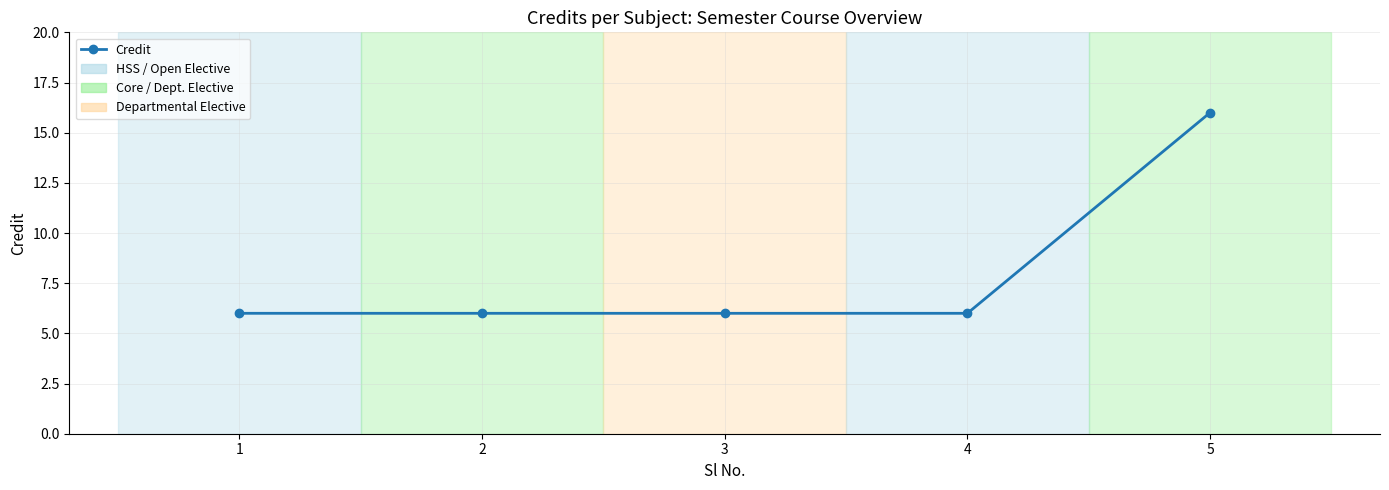

Count the number of categories in the chart.

5